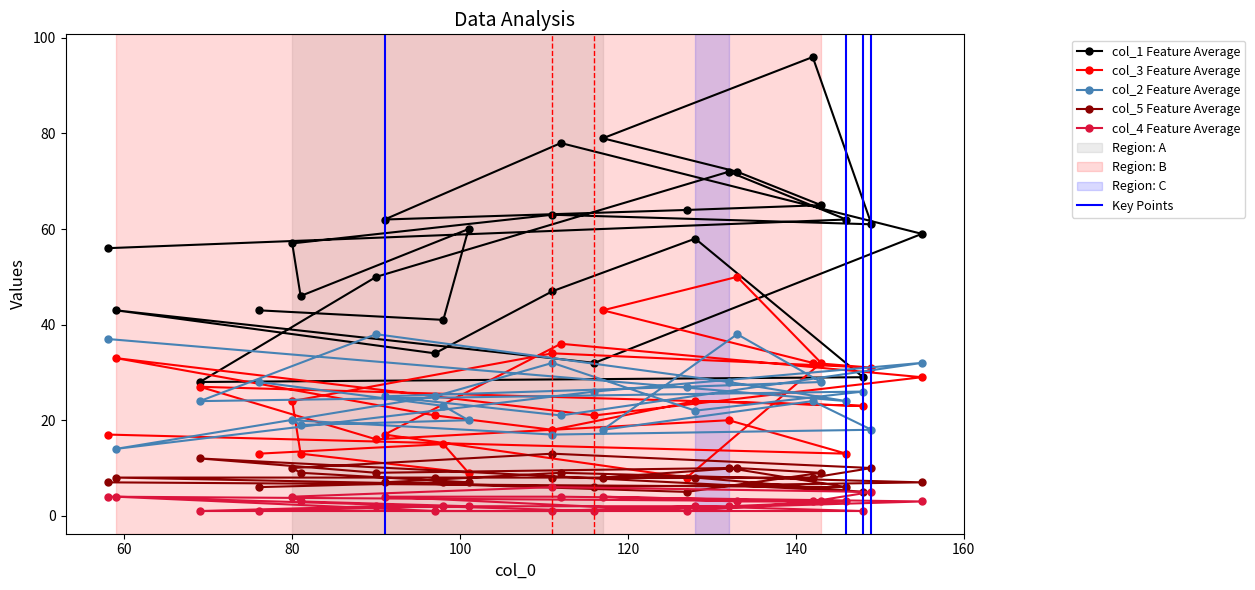

What are all the series names shown in the legend?

col_1, col_3, col_2, col_5, col_4